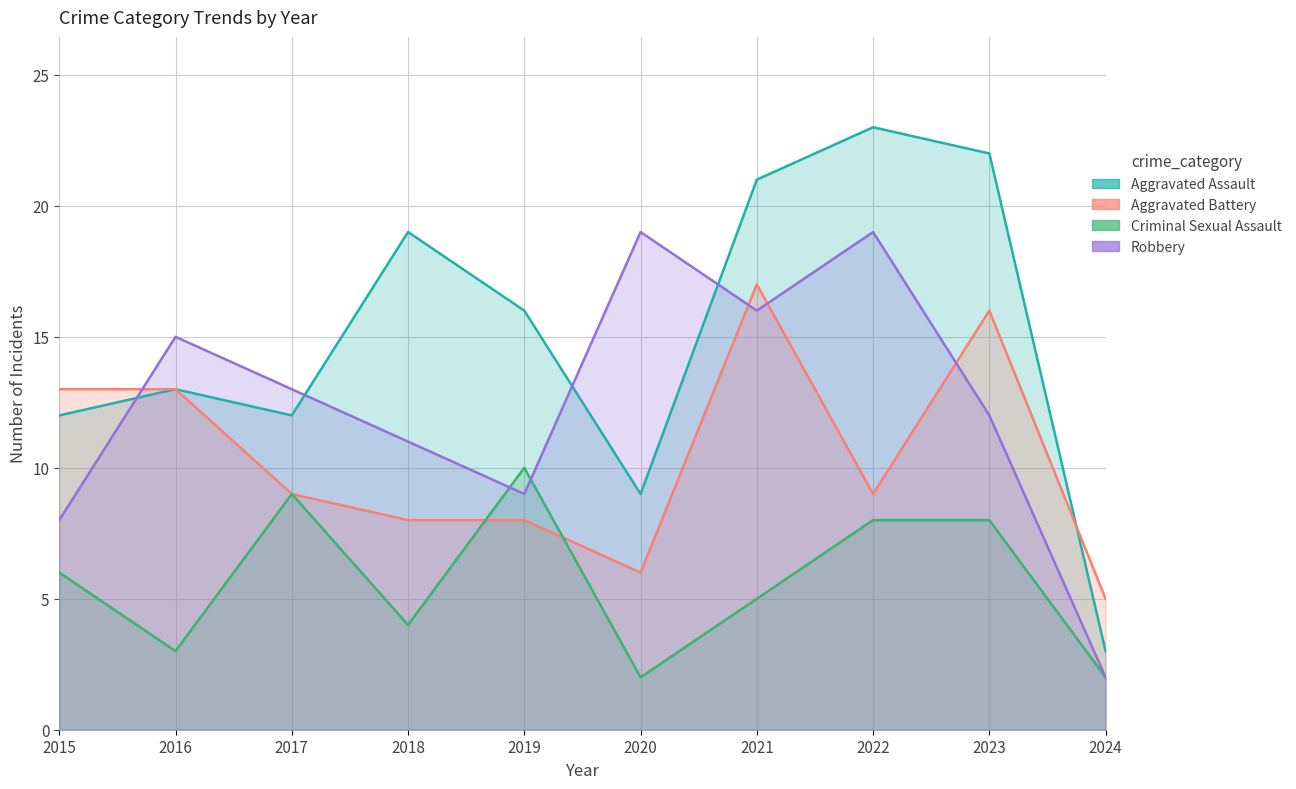

Between 2018 and 2017, which is larger?

2018